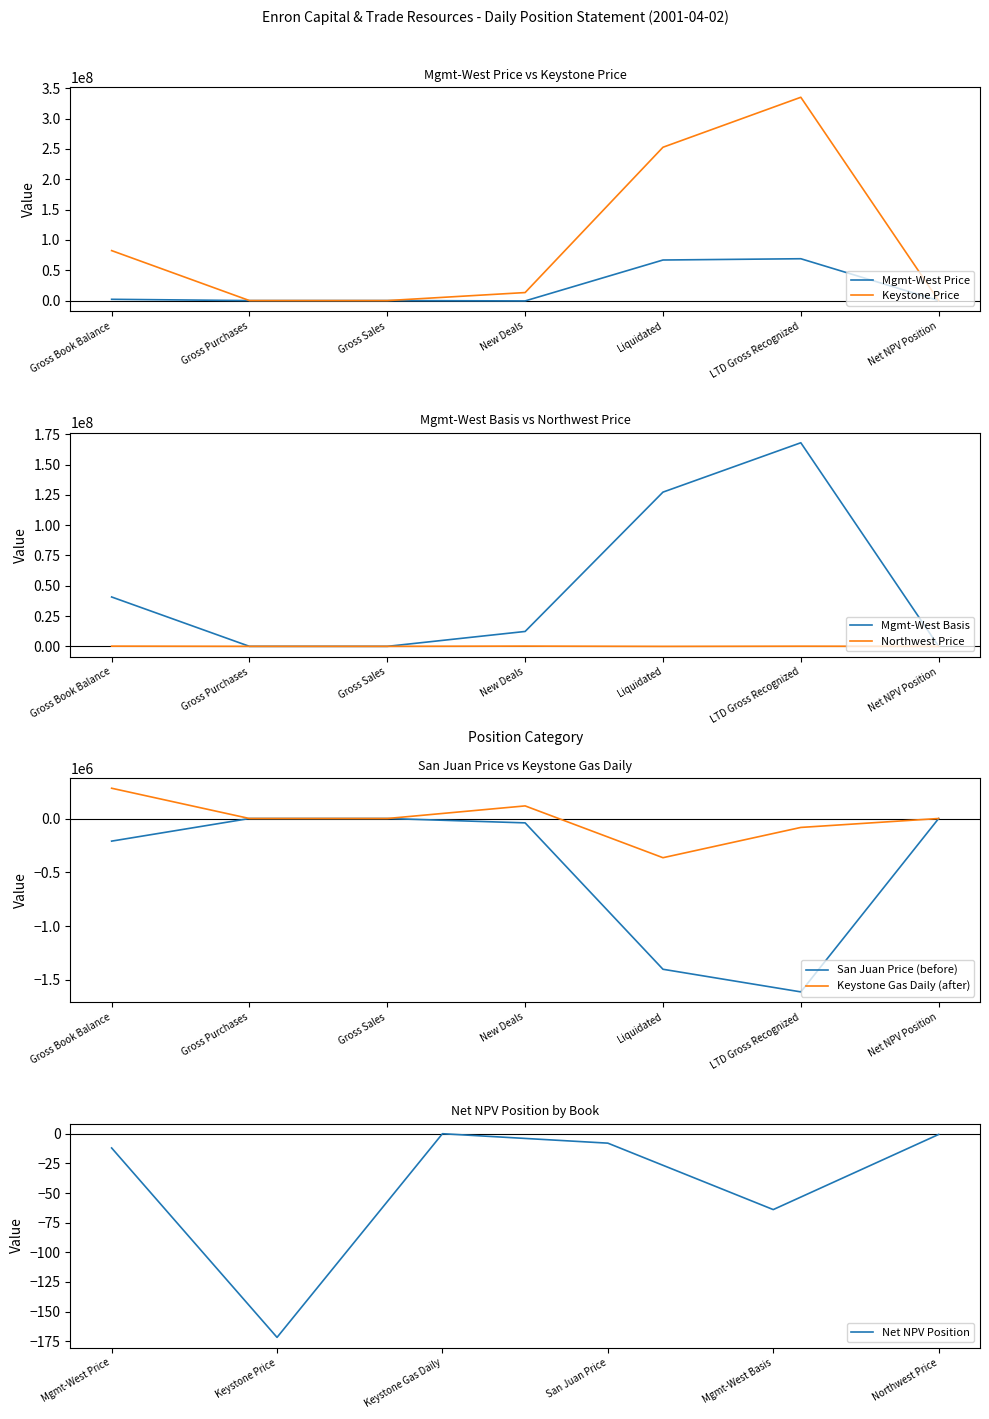

At how many categories does at least one series exceed 31453266?

3